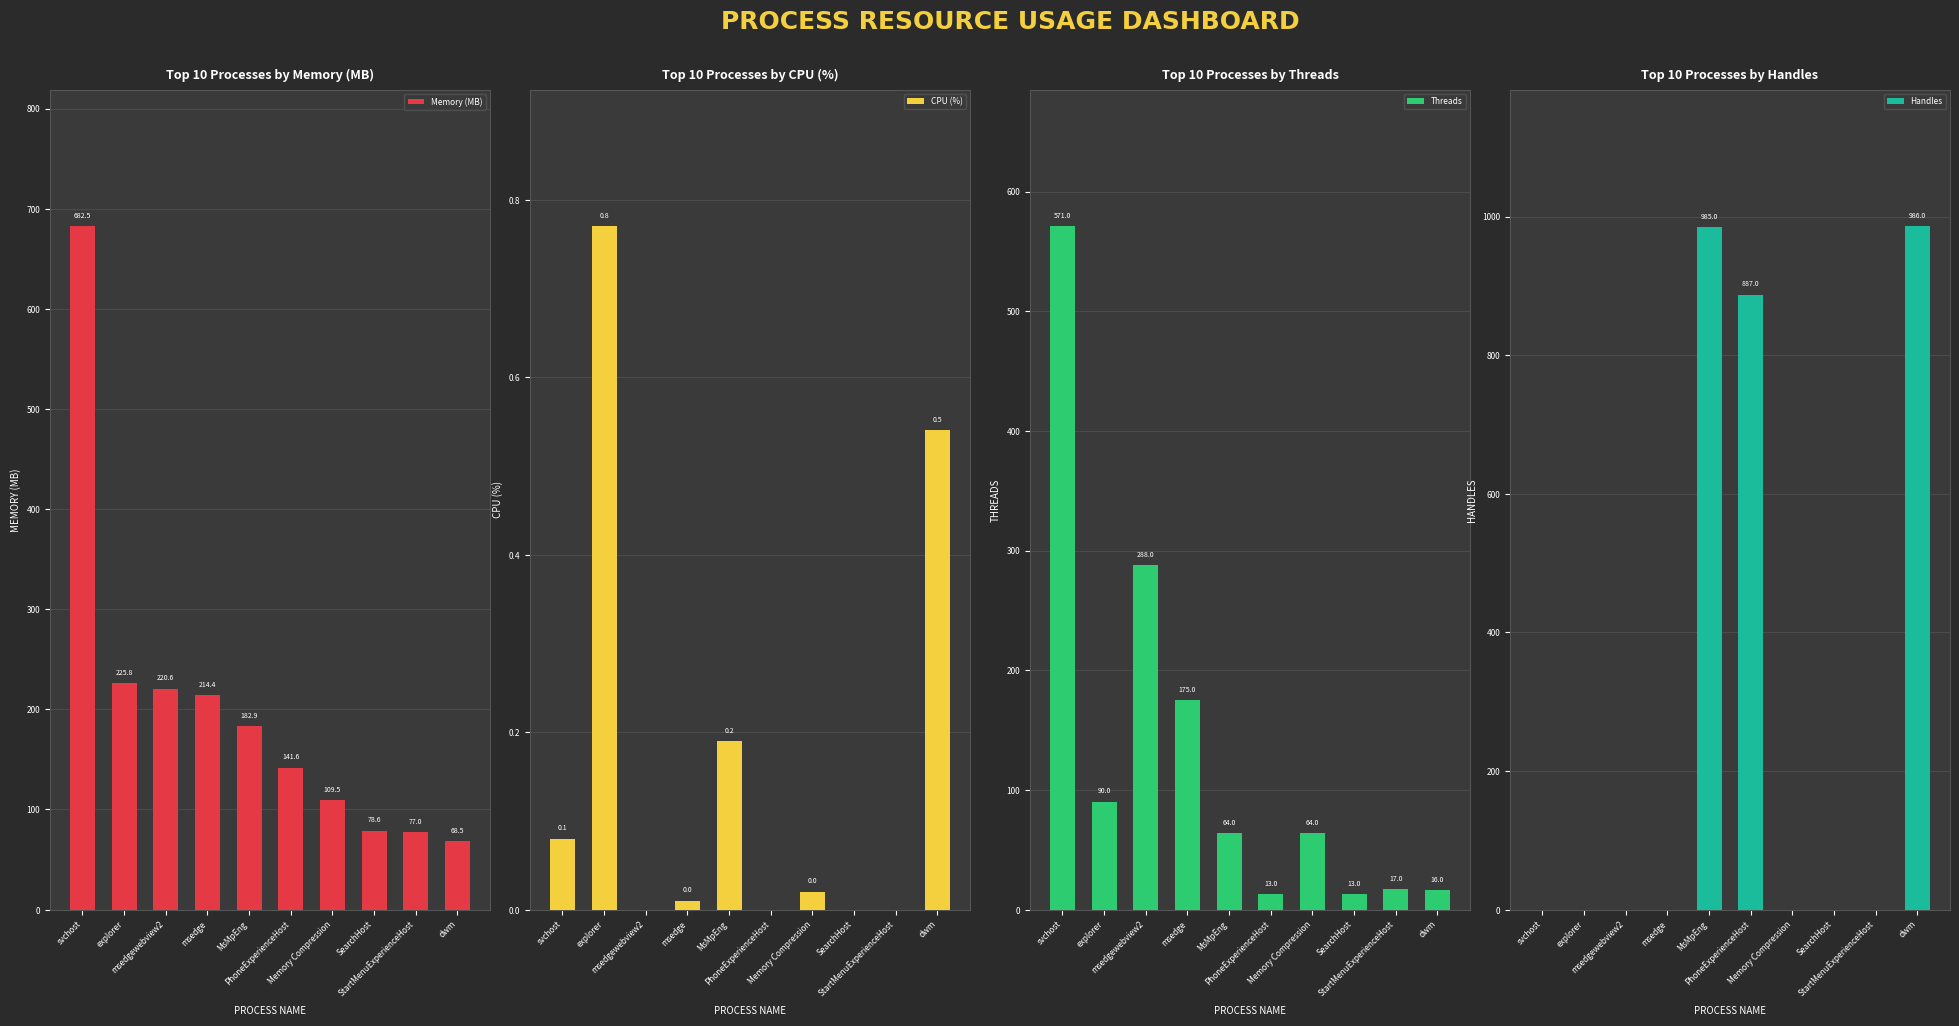

Which series has the largest total across all categories?

Handles